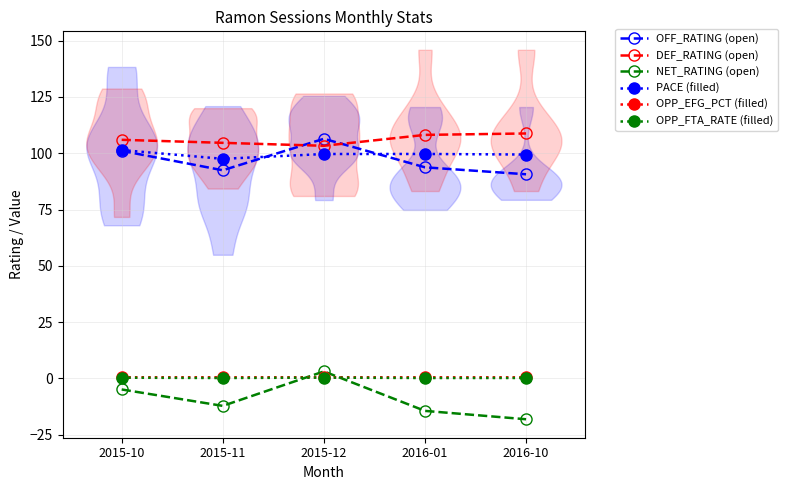

What is the sum of all DEF_RATING (open) values?

530.7